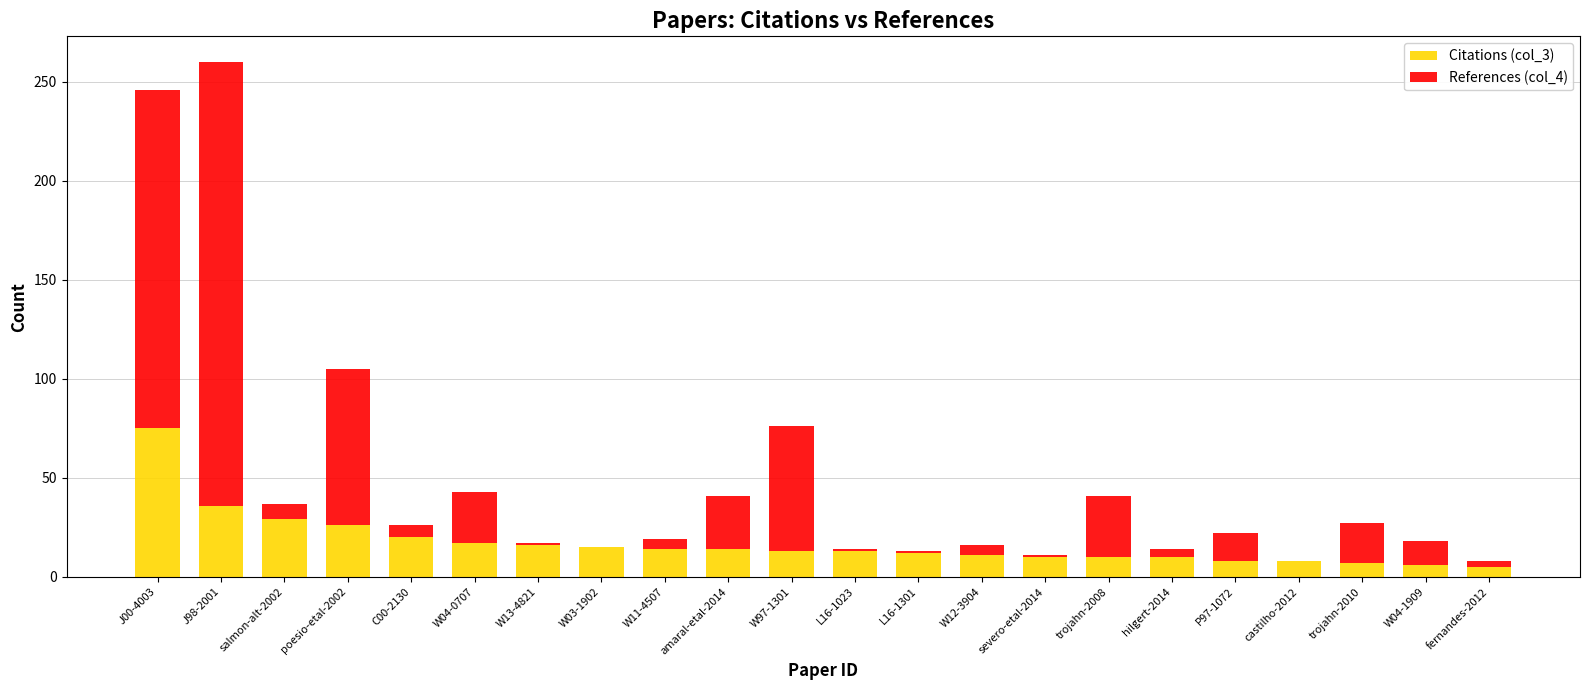

True or false: Citations (col_3) has a value of 8 at castilho-2012.

True